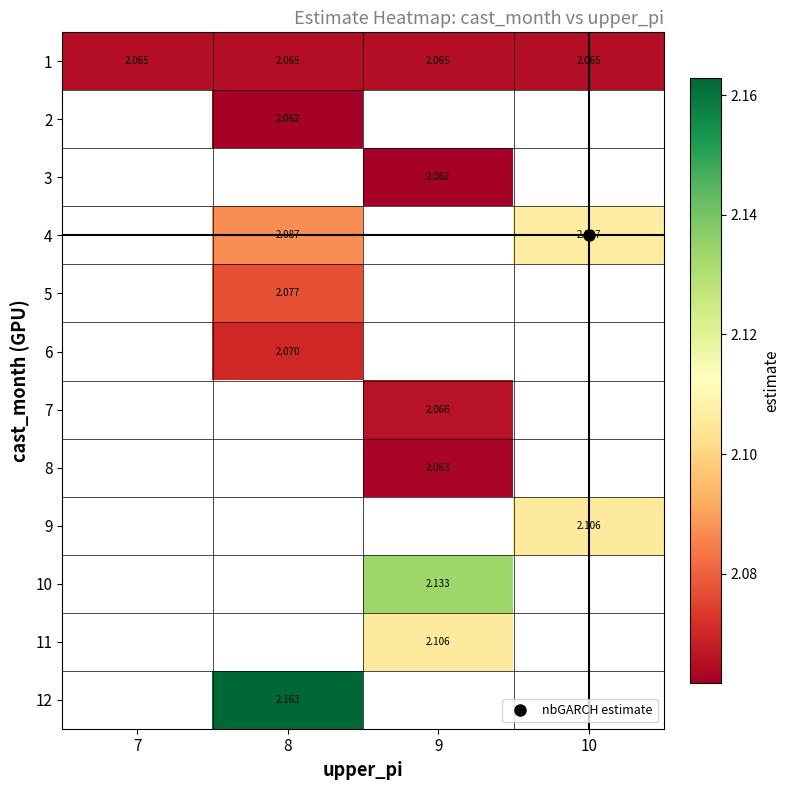

At how many categories does at least one series exceed 2?

4